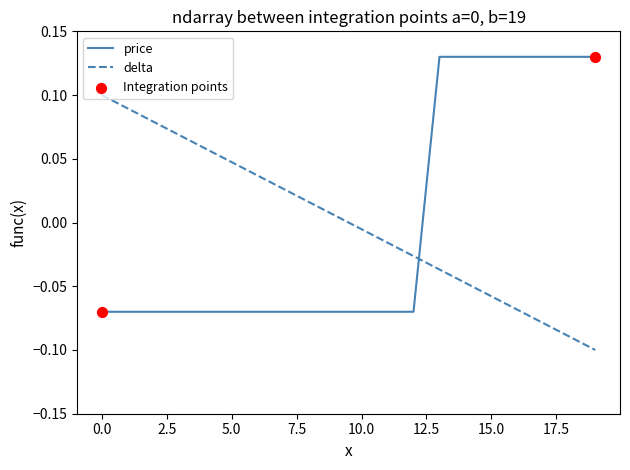

Rank the series by their maximum value, from highest to lowest.

price, delta